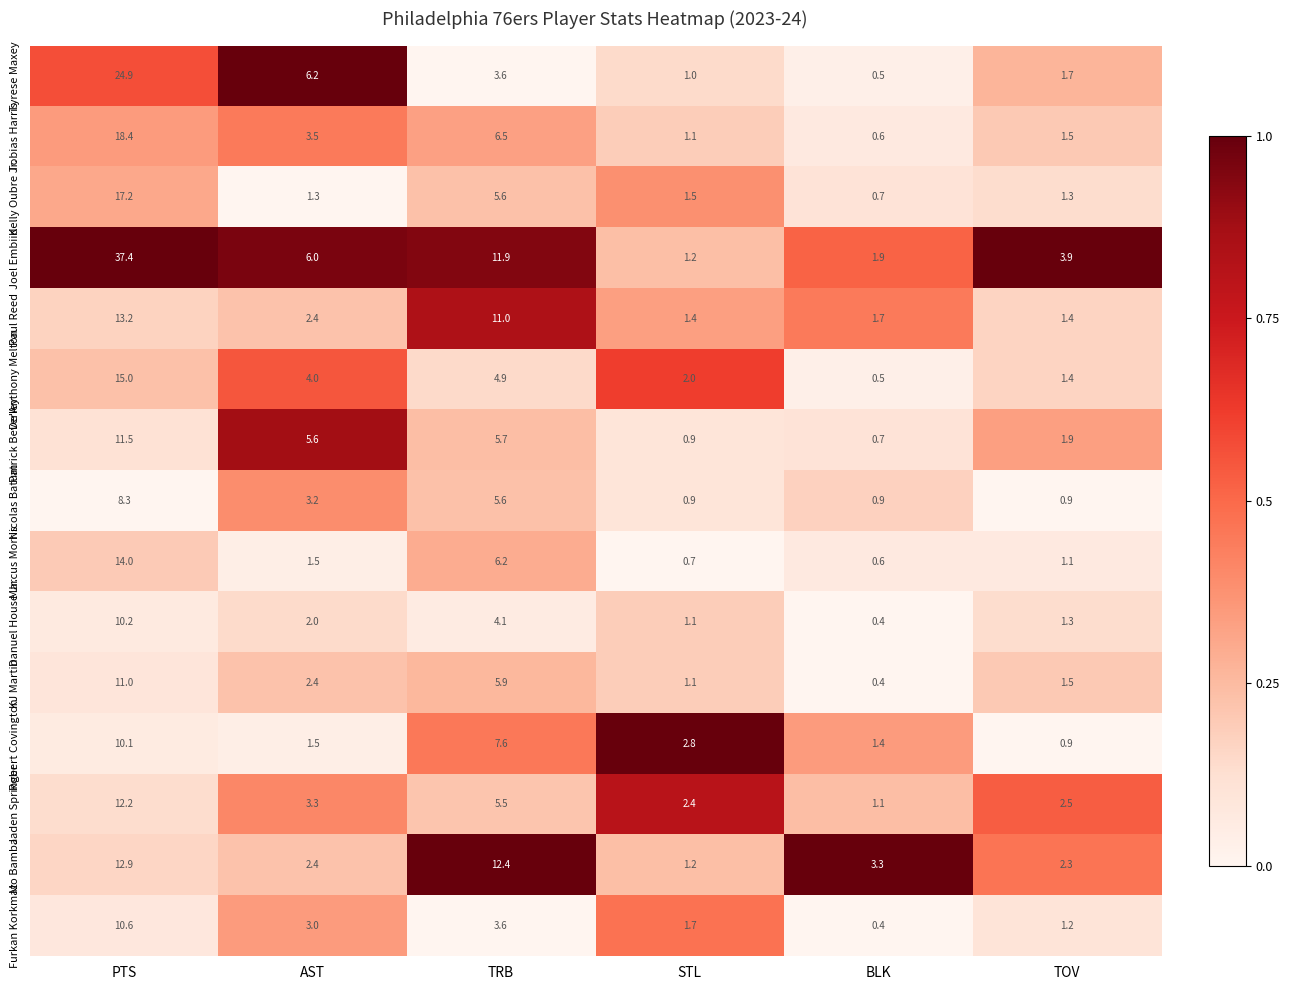

True or false: Jaden Springer has a value of 2.4 at STL.

True